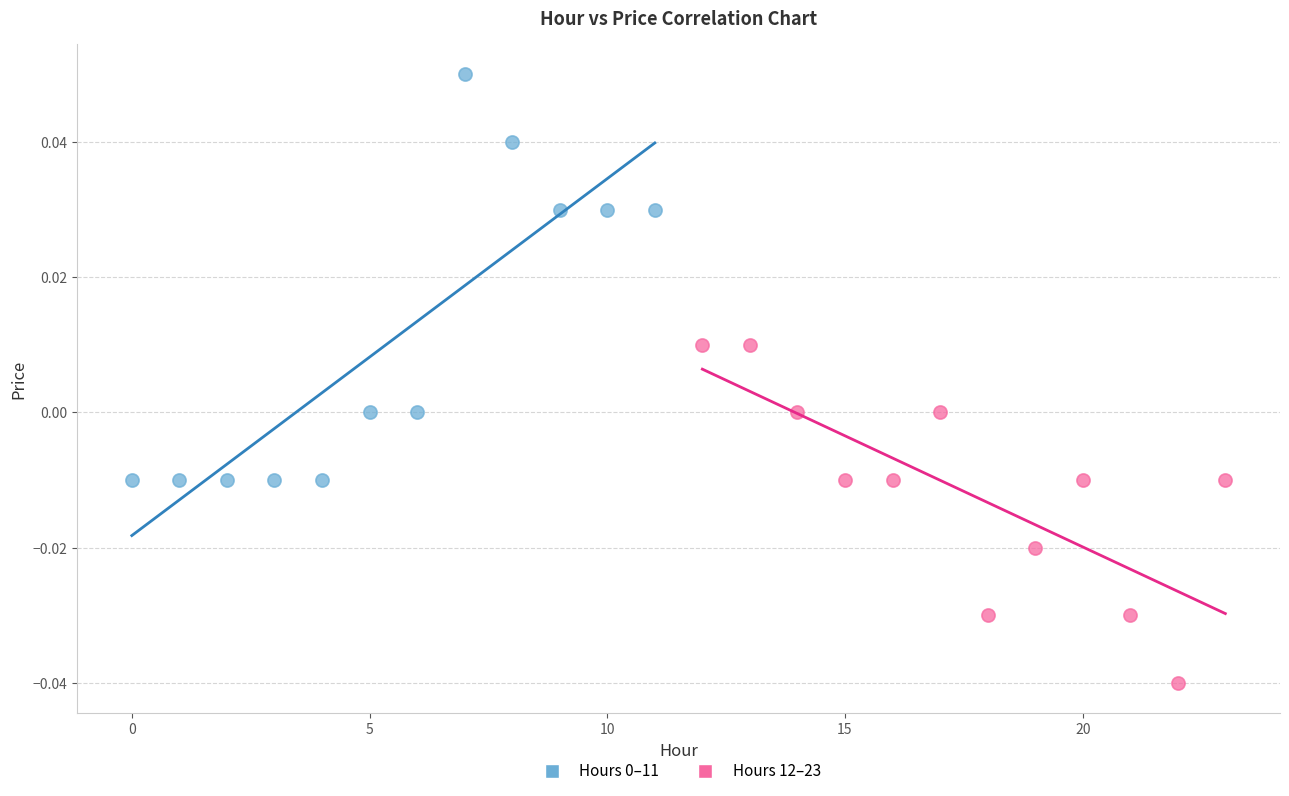

Which series contains the lowest Y value?

Hours 12–23